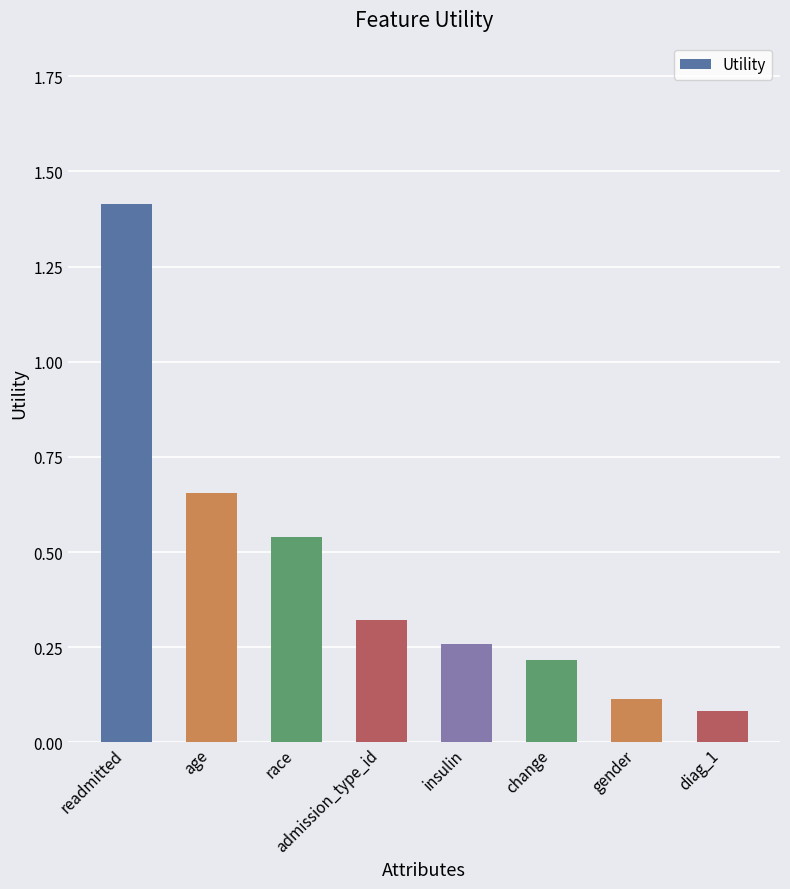

At which category does the chart reach its minimum across all series?

diag_1